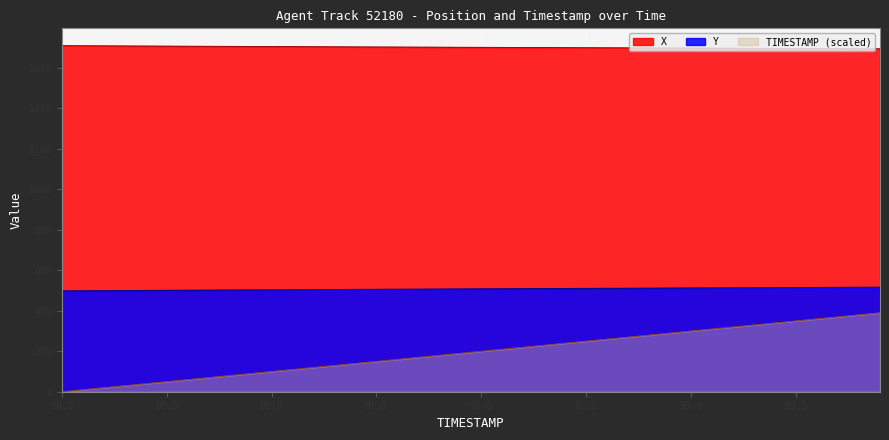

What value does the Y series have at 90.0?

497.6